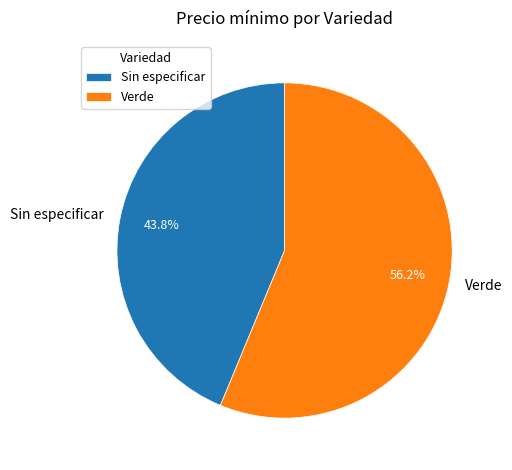

To the nearest percent, what percentage of the pie is Sin especificar?

44%